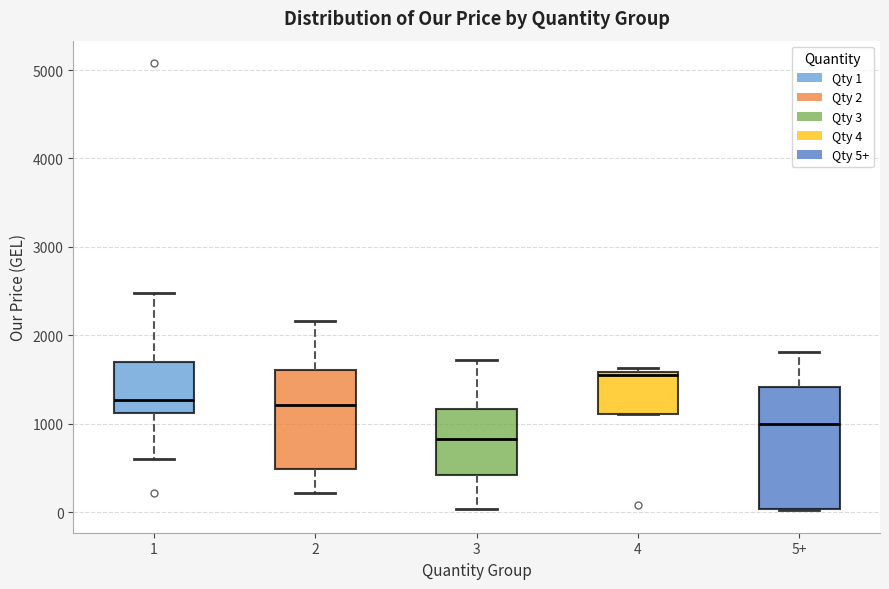

Reading left to right, read every box against the y-axis: the position of its median line, the range the box covers, and the ends of its whiskers. The values are not printed on the chart, so give them approximately, as read against the axis.

1: median 1300, box 1100 to 1700, whiskers 600 to 2500
2: median 1200, box 500 to 1600, whiskers 200 to 2200
3: median 800, box 400 to 1200, whiskers 0 to 1700
4: median 1500, box 1100 to 1600, whiskers 1100 to 1600 (just above the box's upper edge)
5+: median 1000, box 0 to 1400, whiskers 0 to 1800